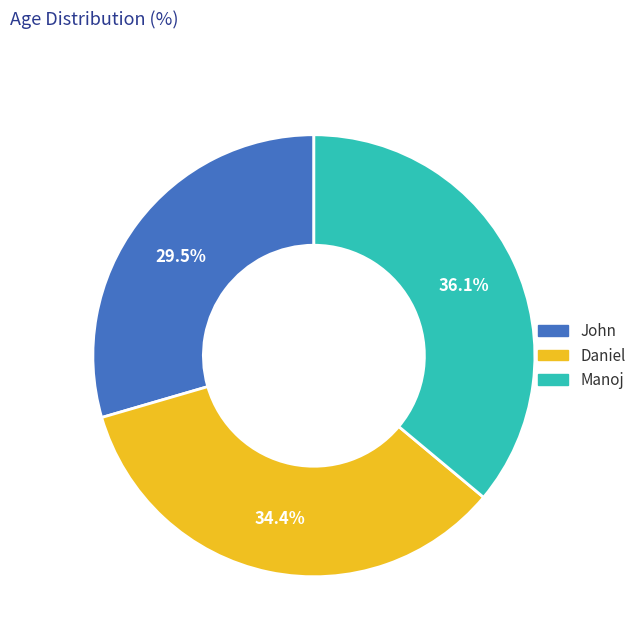

What is the ratio of the value at Daniel to the value at Manoj?

1.0